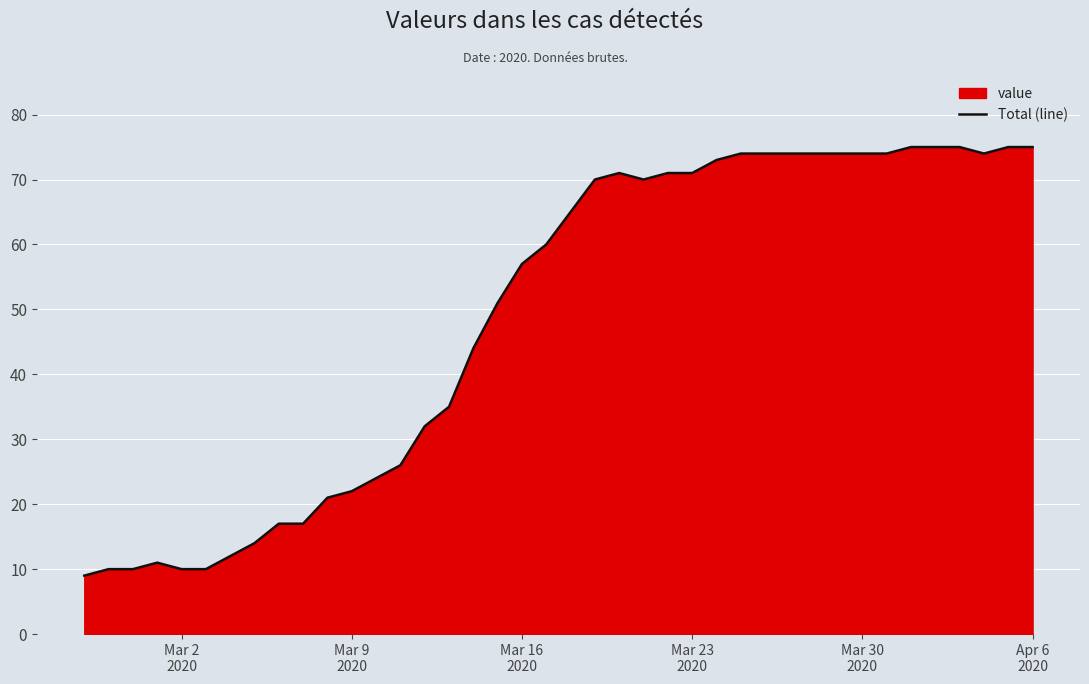

What is the greatest value displayed?

75